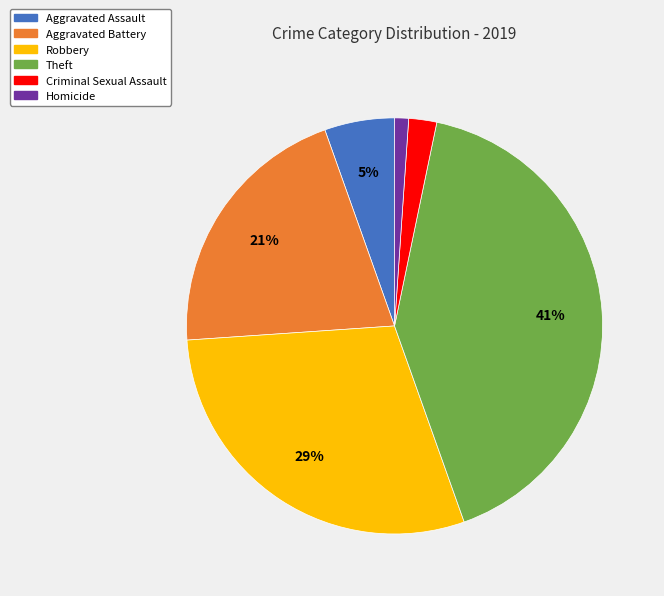

What is the ratio of the value at Aggravated Assault to the value at Criminal Sexual Assault?

2.5